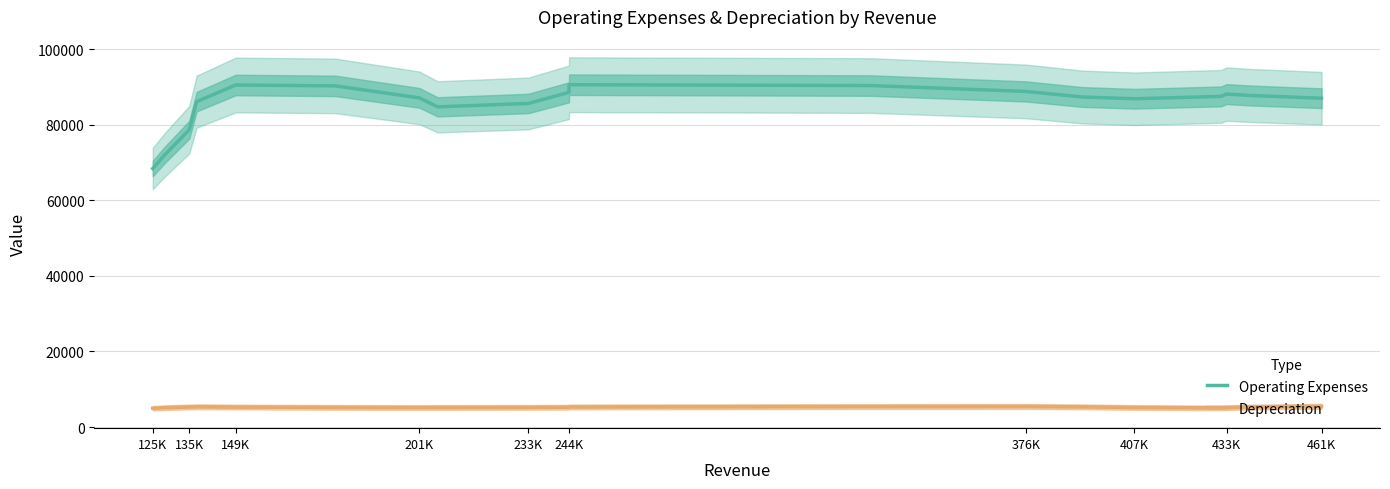

True or false: Operating Expenses and Depreciation intersect in this chart.

False